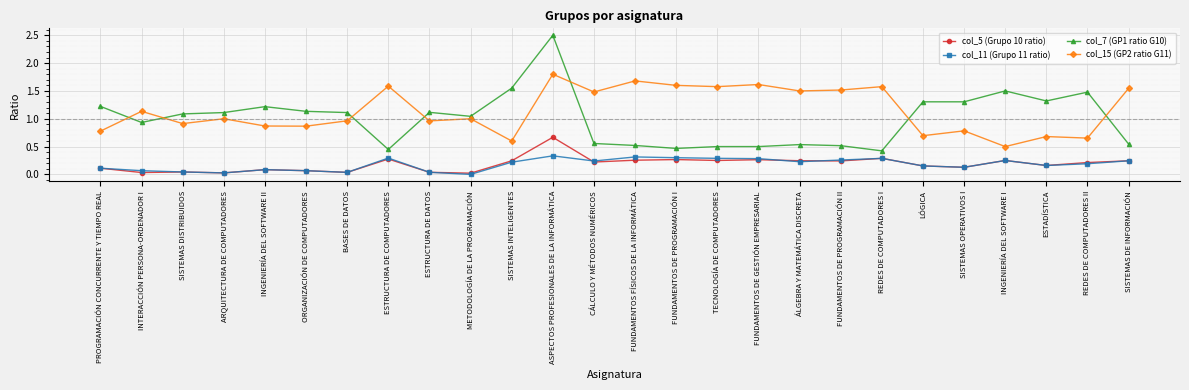

What is the label of the 4th point from the right?

INGENIERÍA DEL SOFTWARE I